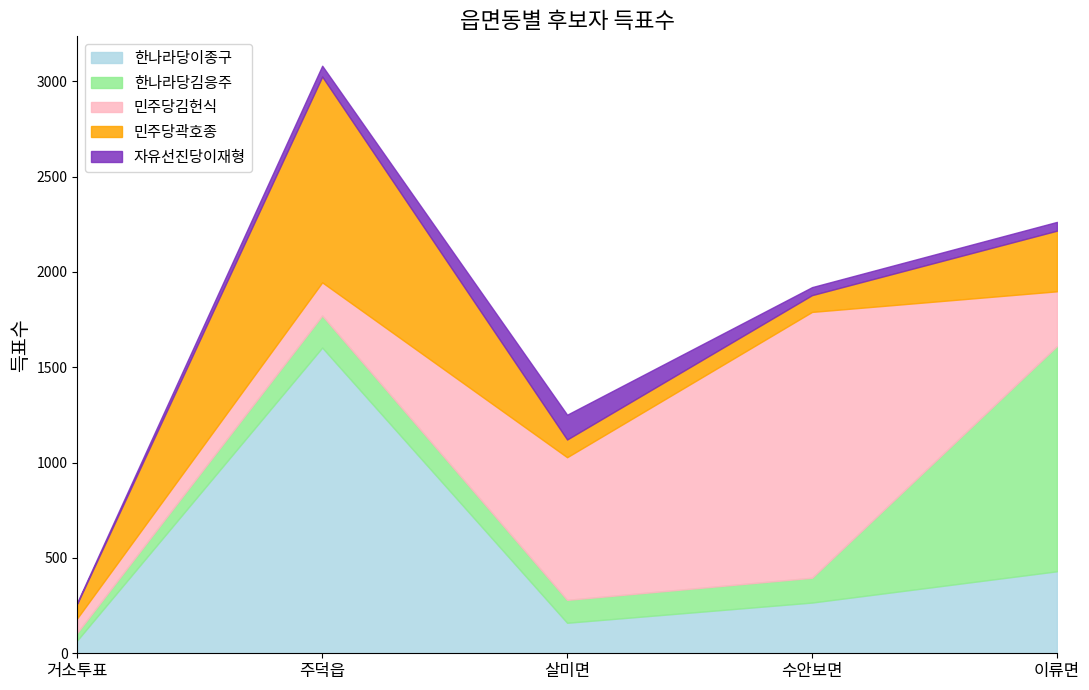

How many times do 한나라당이종구 and 한나라당김응주 cross each other?

1